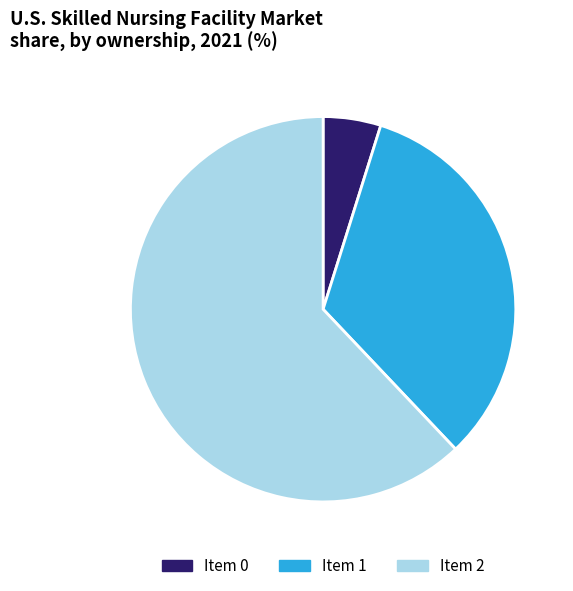

Is there any slice that represents more than half of the pie?

Yes